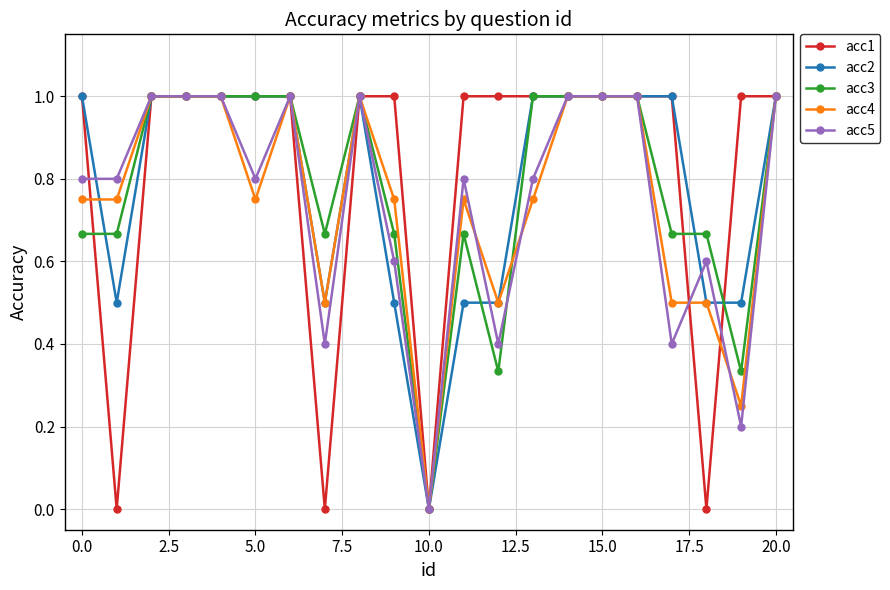

True or false: acc4 has more than 1 points higher than both neighbors.

True